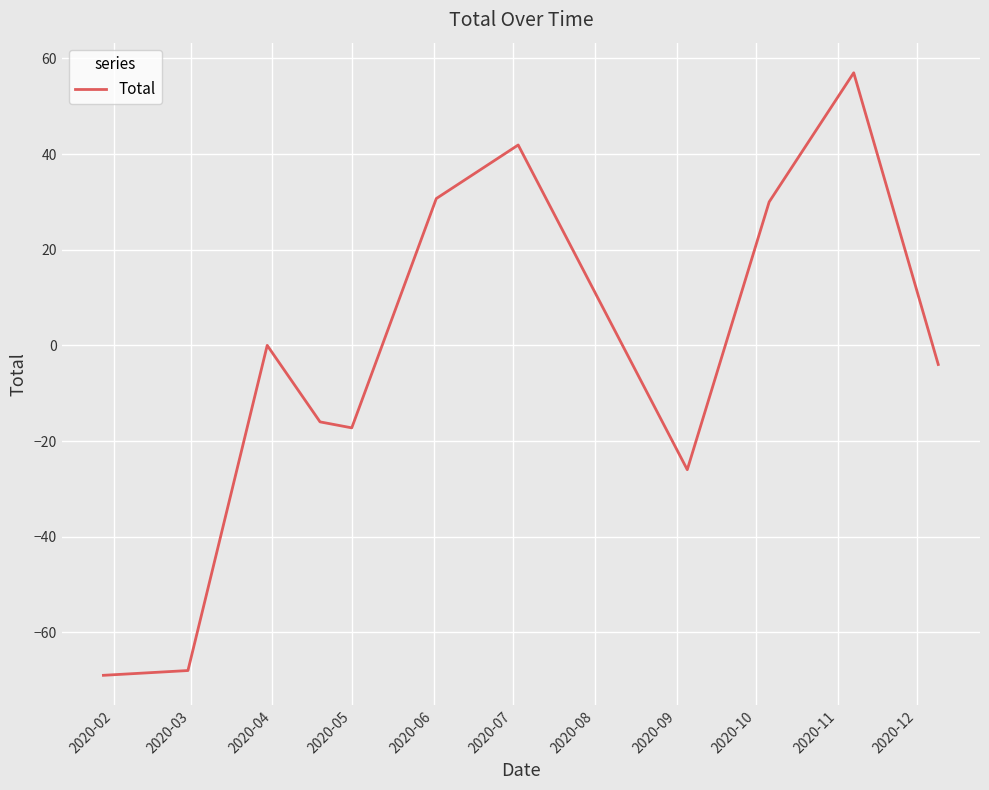

What is the smallest value displayed?

-69.0